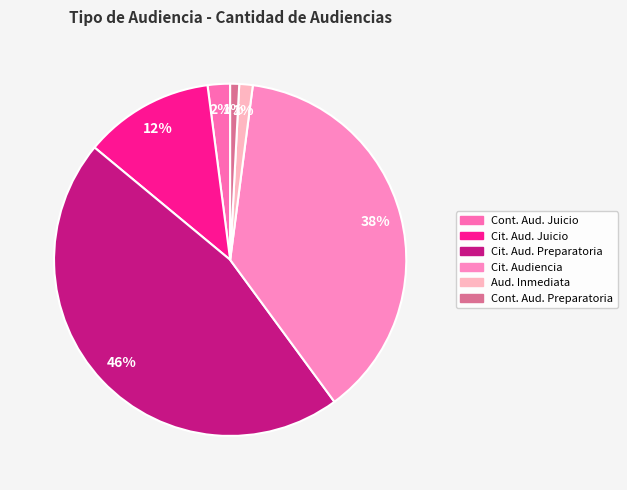

What is the largest slice in the pie chart?

Citación A Audiencia Preparatoria